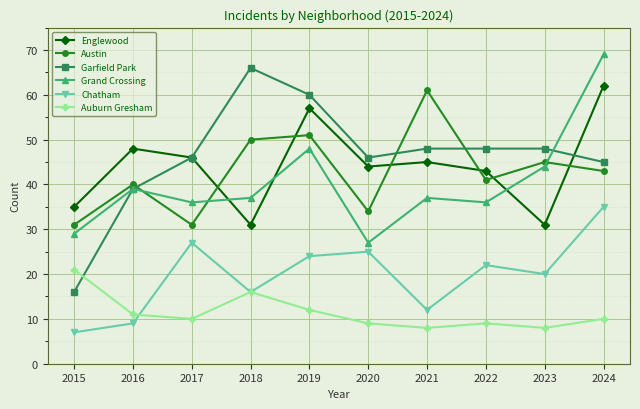

The value of Garfield Park at 2023 is 32. True or false?

False